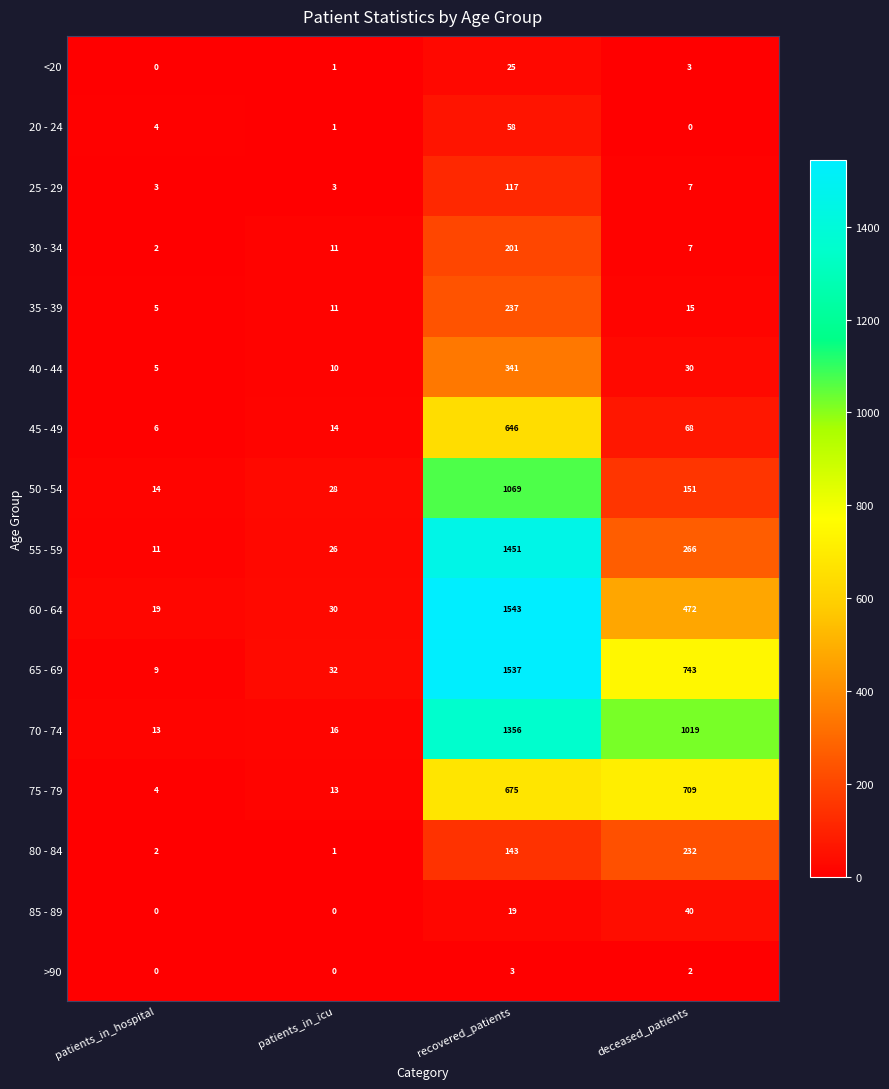

What is the difference between the maximum and minimum values in the 20 - 24 series?

58